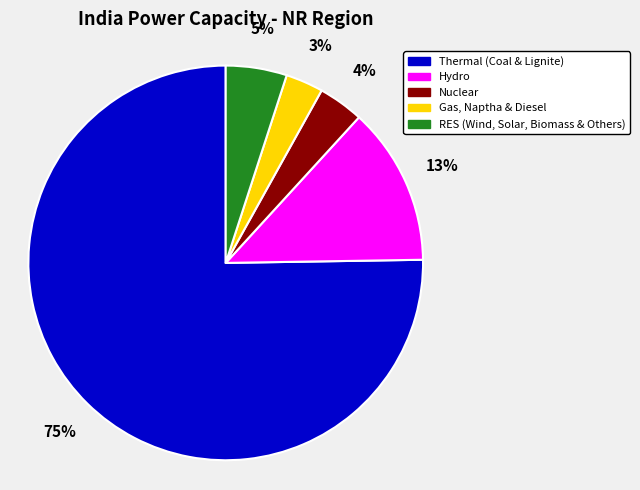

Is Thermal (Coal & Lignite) the majority of the pie?

Yes